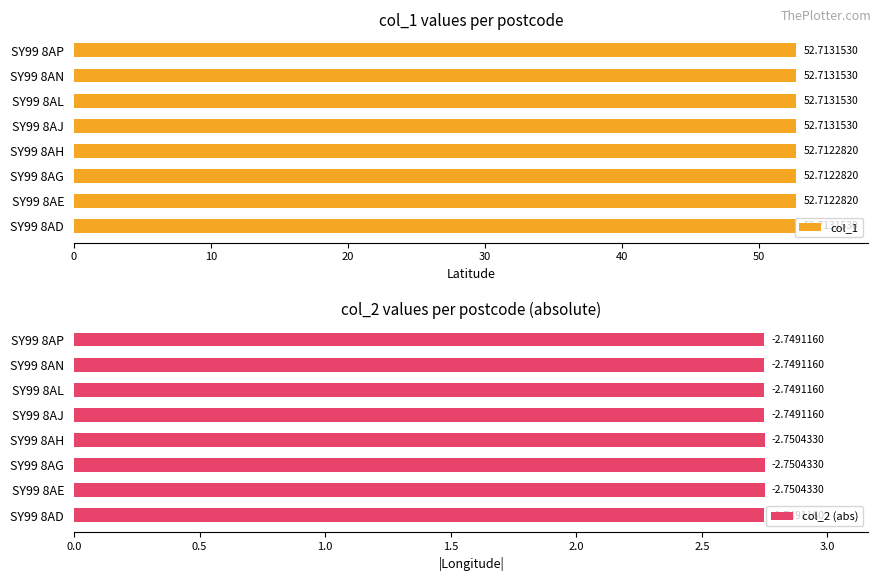

Count the col_1 values in the range 52 to 53.

8